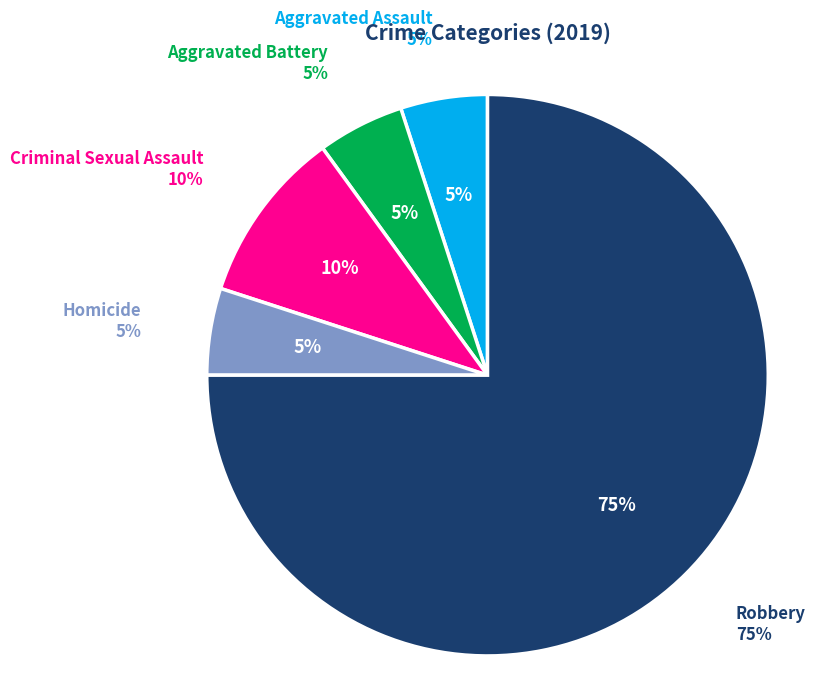

What percentage is the Homicide slice, to the nearest percent?

5%